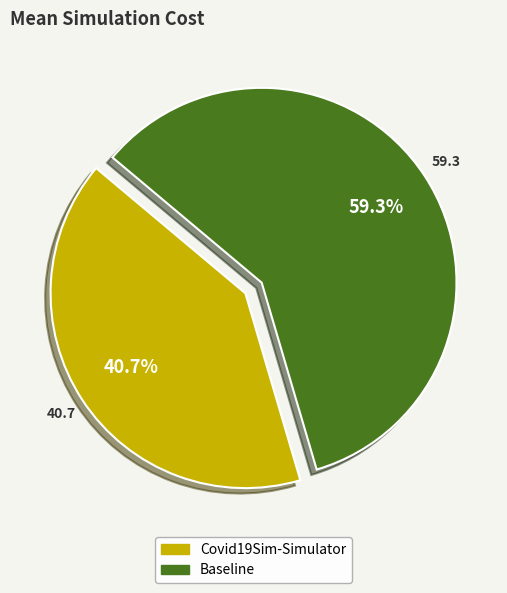

Rank the categories by value from lowest to highest.

Covid19Sim-Simulator, Baseline